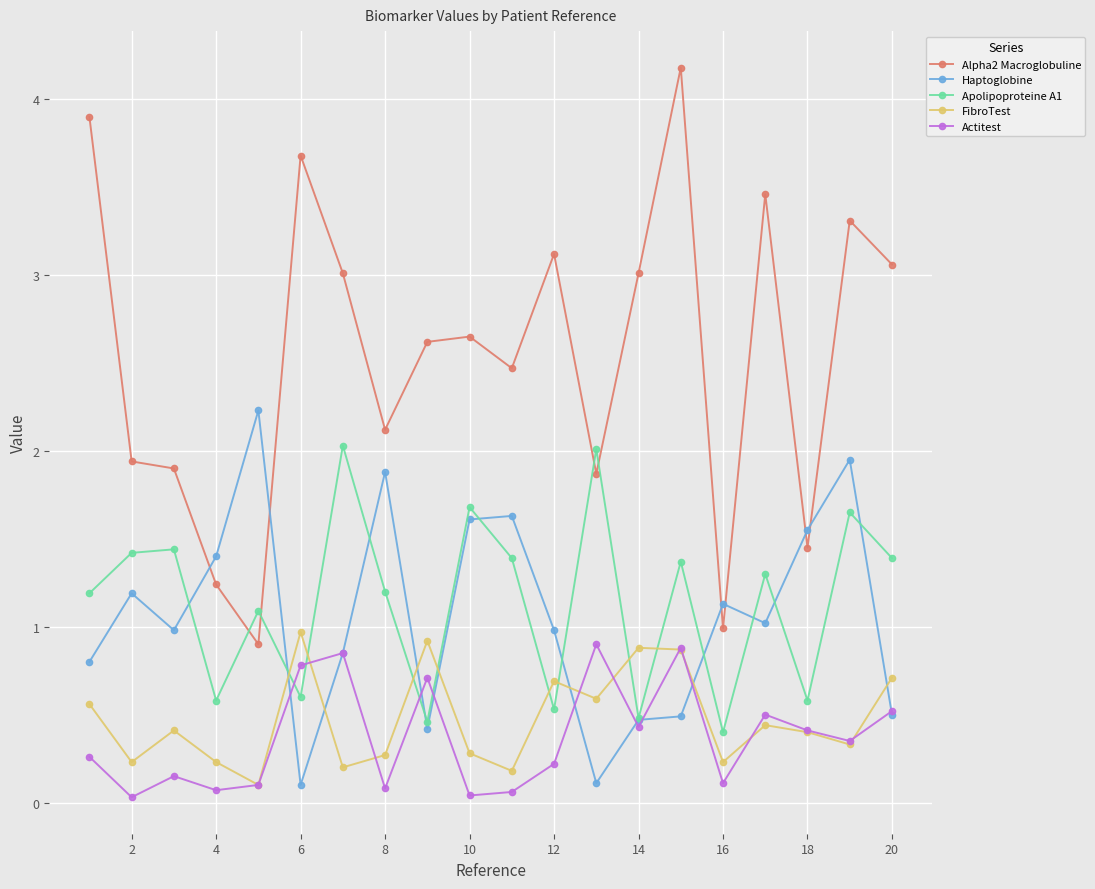

How many lines are shown in the chart?

5